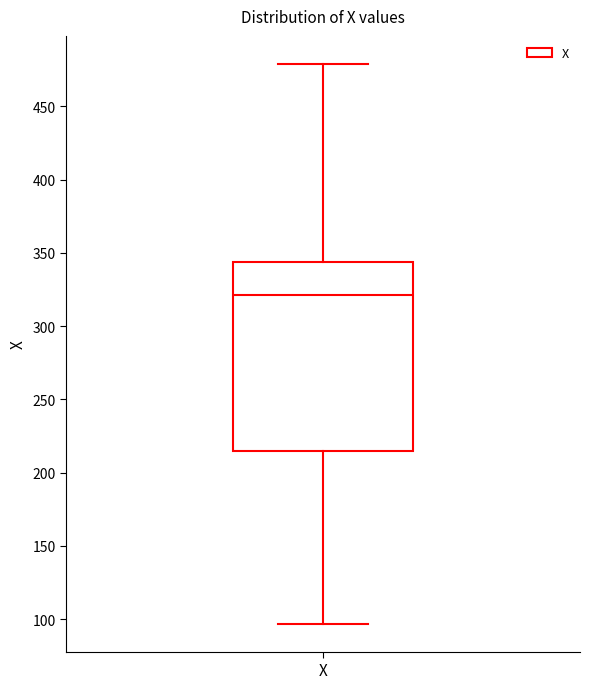

Where does the upper whisker of the box for X end on the y-axis? The values are not printed on the chart, so give them approximately, as read against the axis.

480